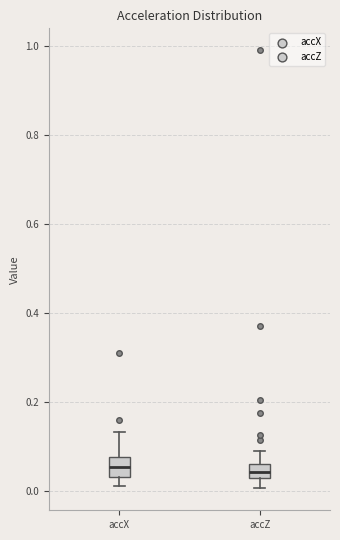

Where is the lower edge of the box for accZ on the y-axis? The values are not printed on the chart, so give them approximately, as read against the axis.

0.02